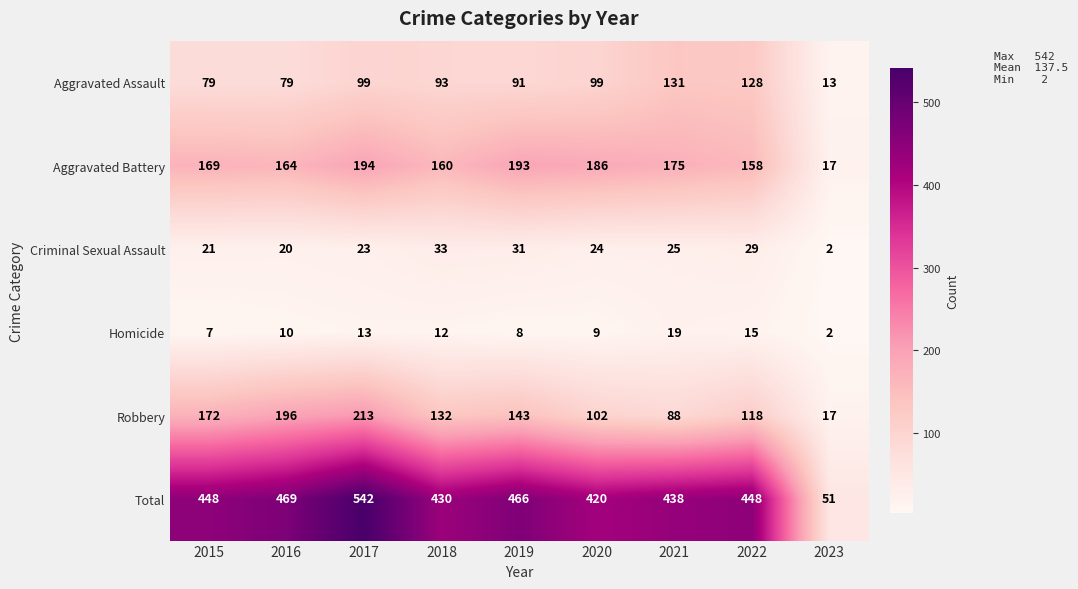

Which series has the largest range (max minus min)?

Total